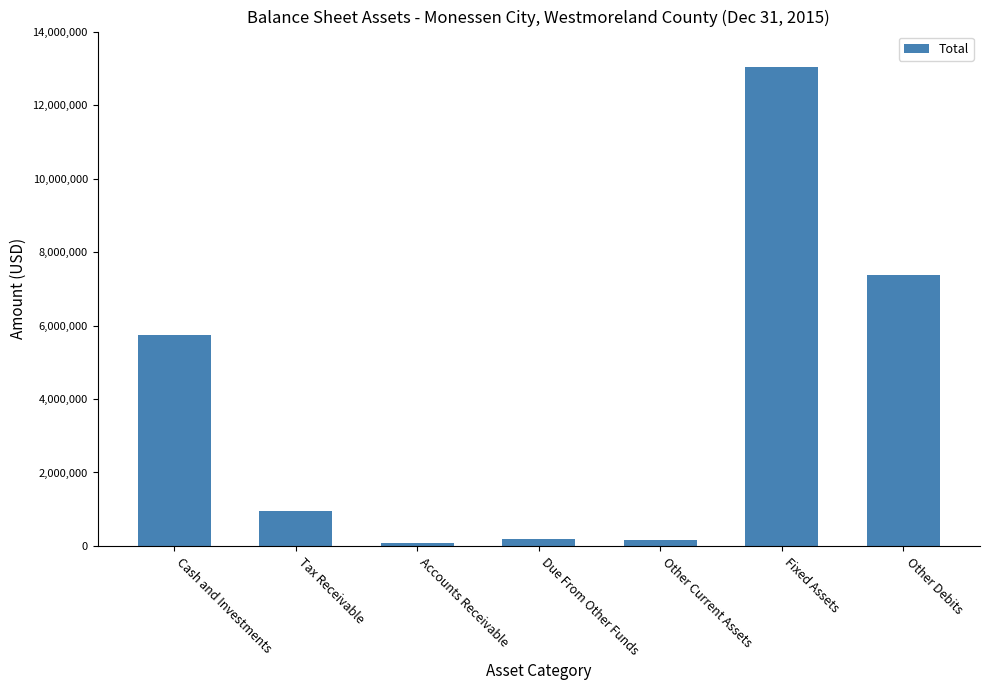

Where does the data first go above 955451?

Cash and Investments